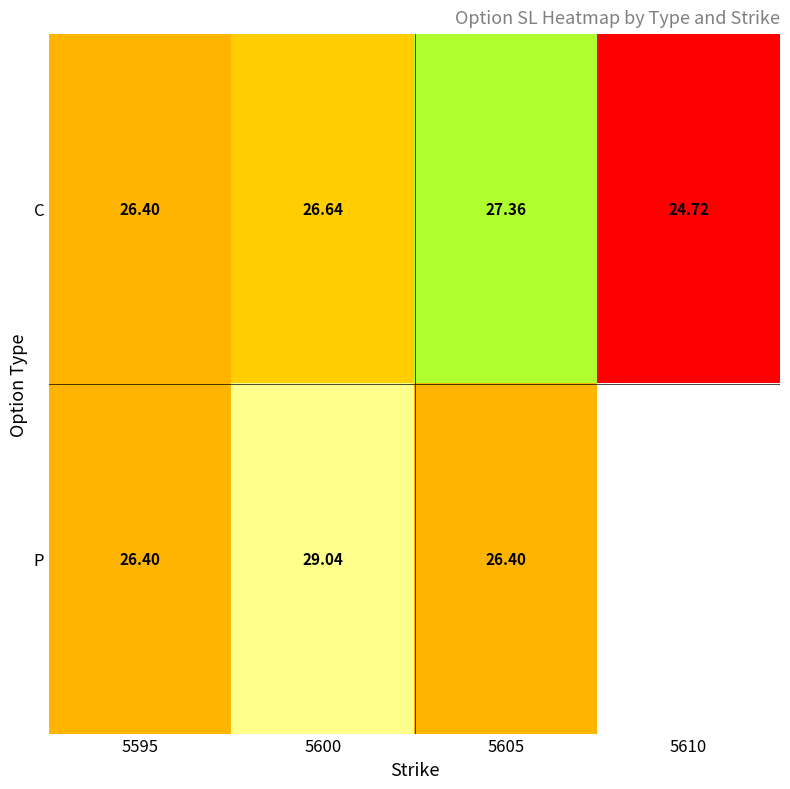

Which category has the lowest value in the C series?

5610